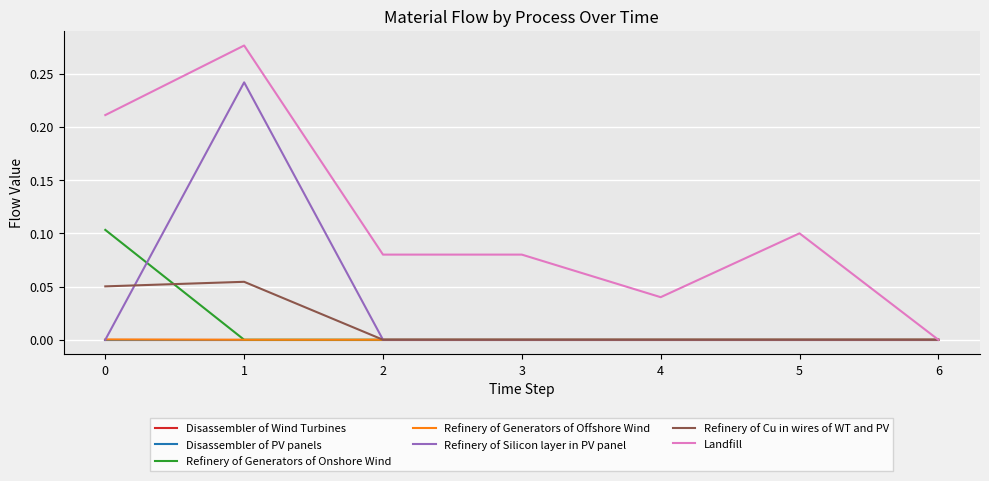

What is the maximum value shown in the chart?

0.3